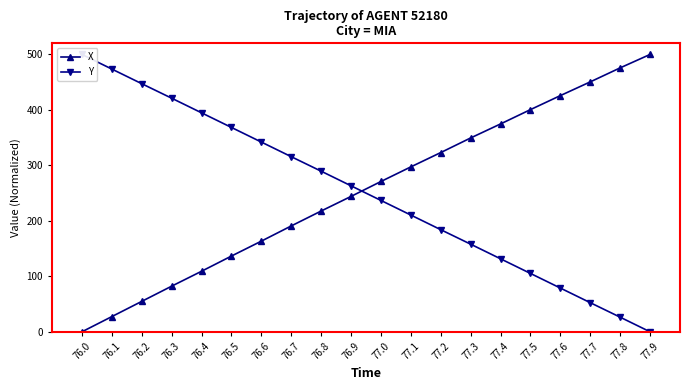

What are all the series names shown in the legend?

X, Y